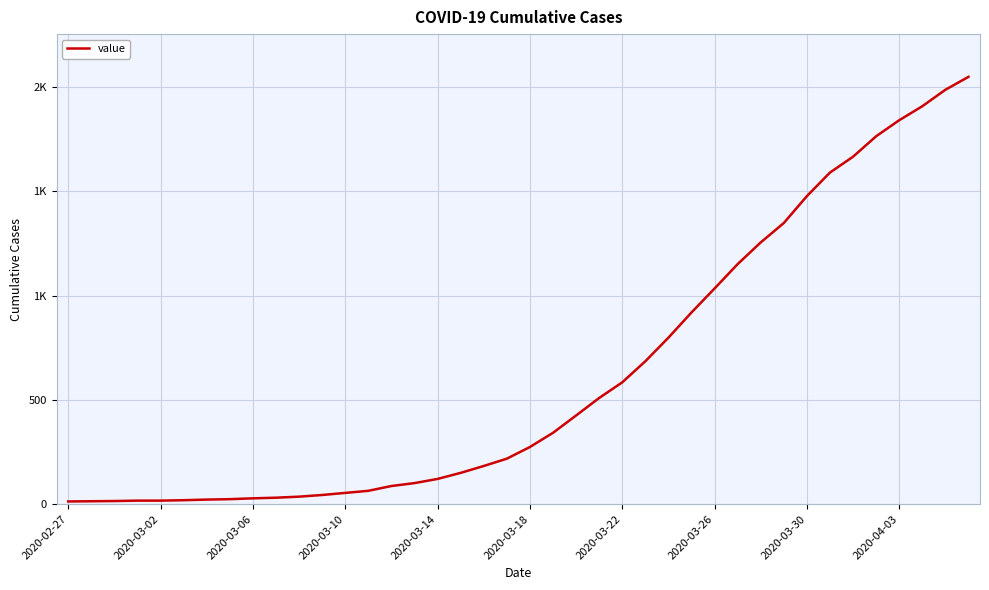

Reading left to right, extract all data points from this chart.

13	14	15	17	17	19	22	24	28	31	36	44	54	64	87	101	121	150	183	218	274	342	425	509	584	685	798	919	1034	1151	1255	1348	1477	1590	1666	1764	1841	1908	1987	2049